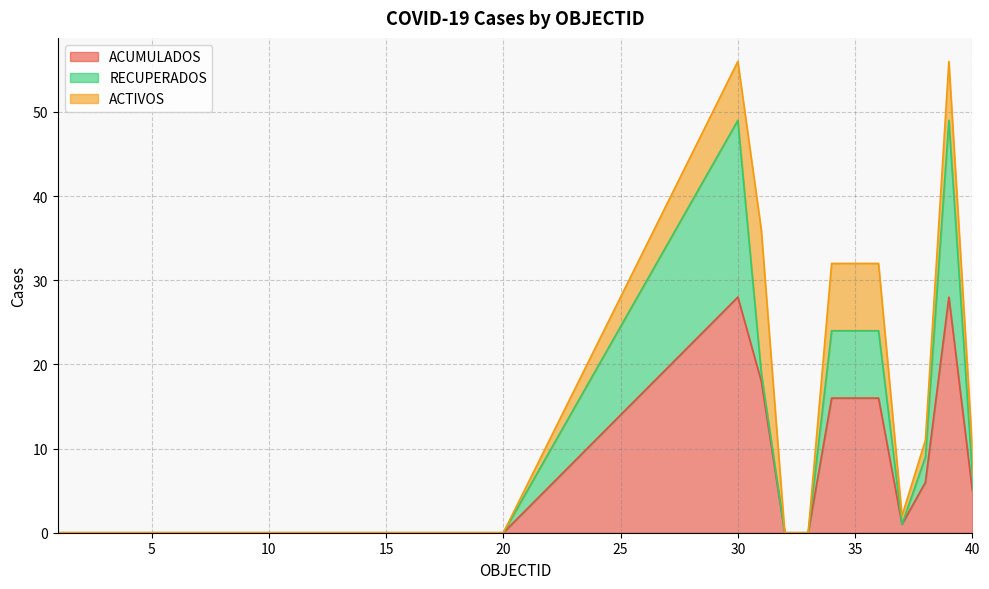

What is the sum of all ACUMULADOS values?

134